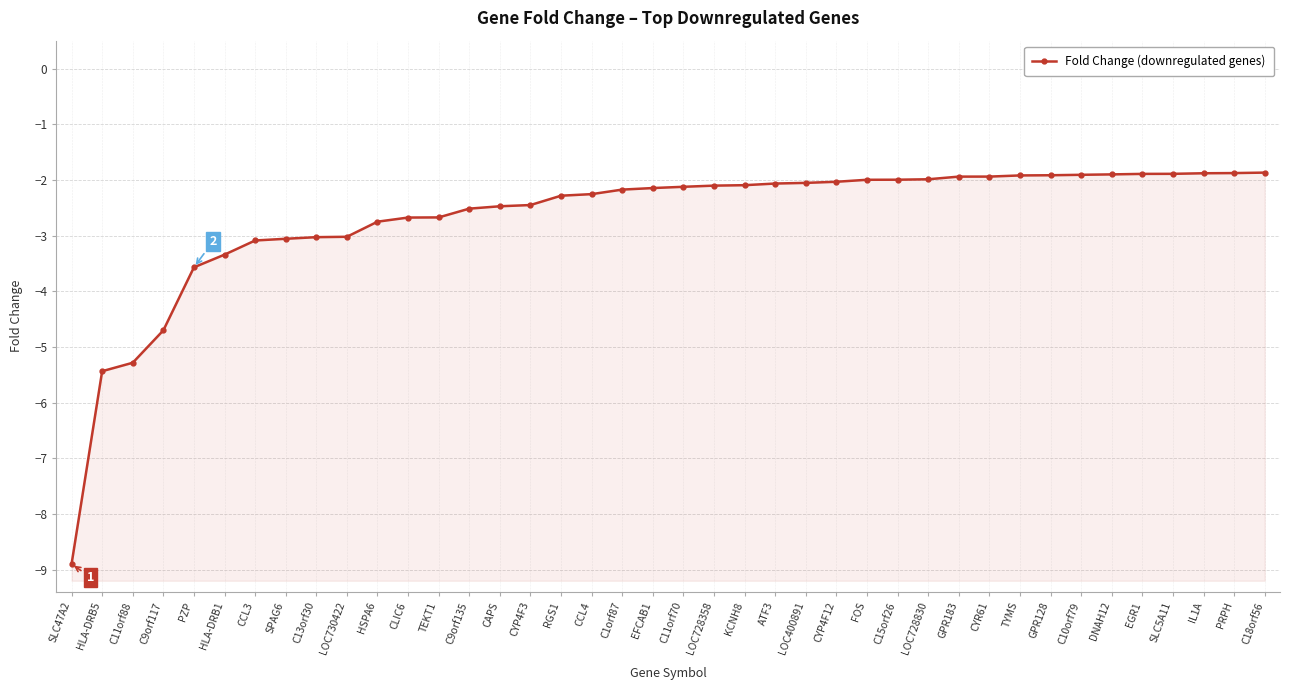

How many values exceed -2?

14